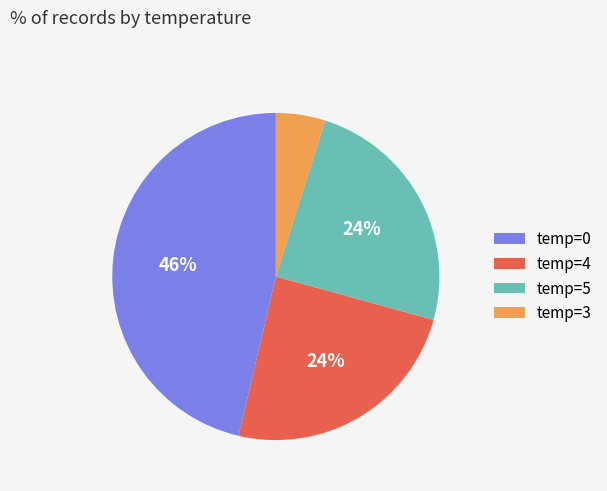

Which slice is the largest?

temp=0